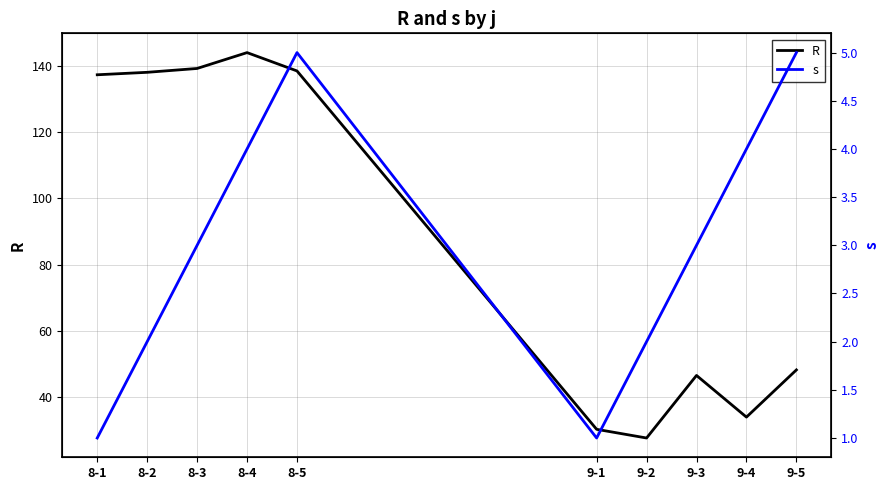

Reading right to left, transcribe all the data shown in this chart.

R: 9-5=48.1	9-4=33.8	9-3=46.4	9-2=27.5	9-1=30.1	8-5=138.6	8-4=144.1	8-3=139.3	8-2=138.2	8-1=137.4
s: 9-5=5.0	9-4=4.0	9-3=3.0	9-2=2.0	9-1=1.0	8-5=5.0	8-4=4.0	8-3=3.0	8-2=2.0	8-1=1.0